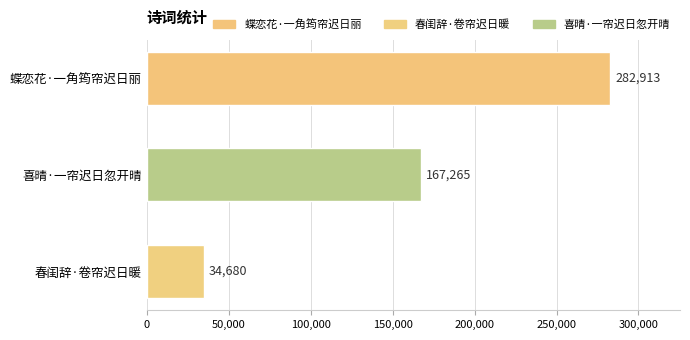

List the labels in order of value, largest first.

蝶恋花·一角筠帘迟日丽, 喜晴·一帘迟日忽开晴, 春闺辞·卷帘迟日暖